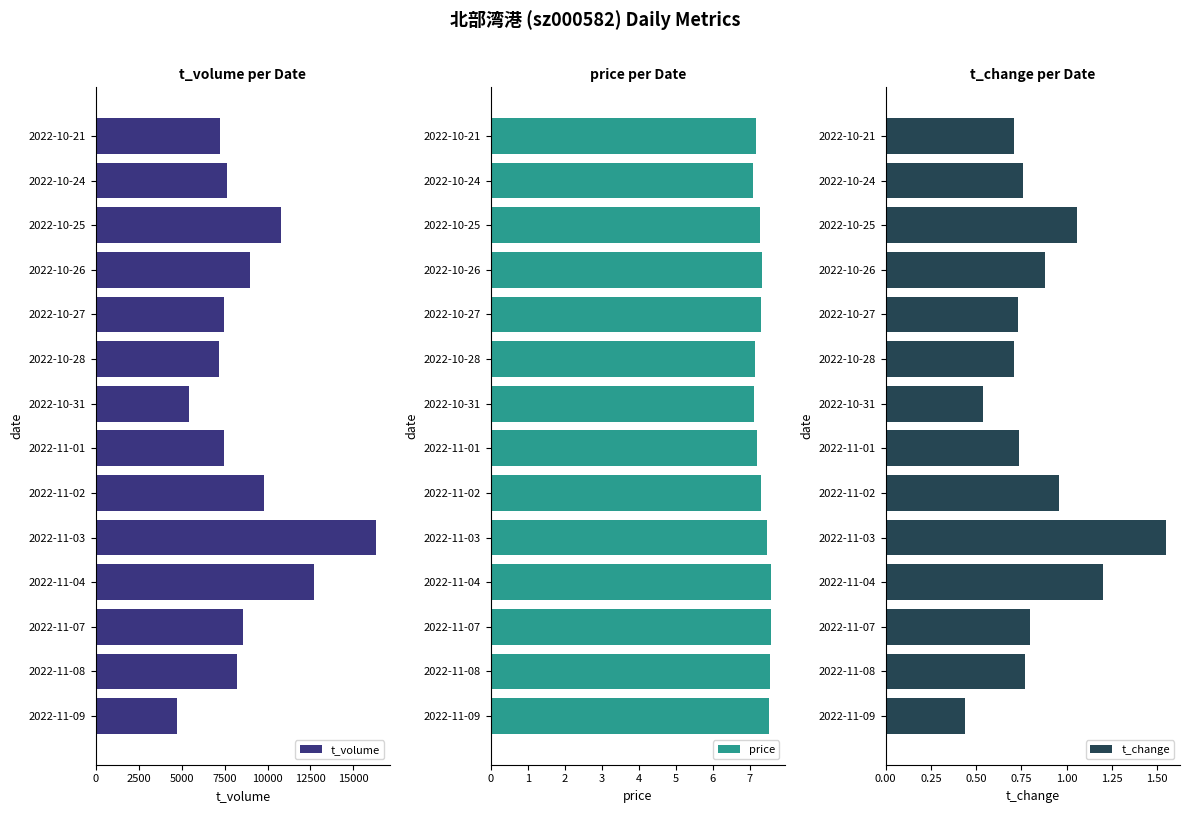

The t_change series shows 0.2 at 2022-10-27. True or false?

False